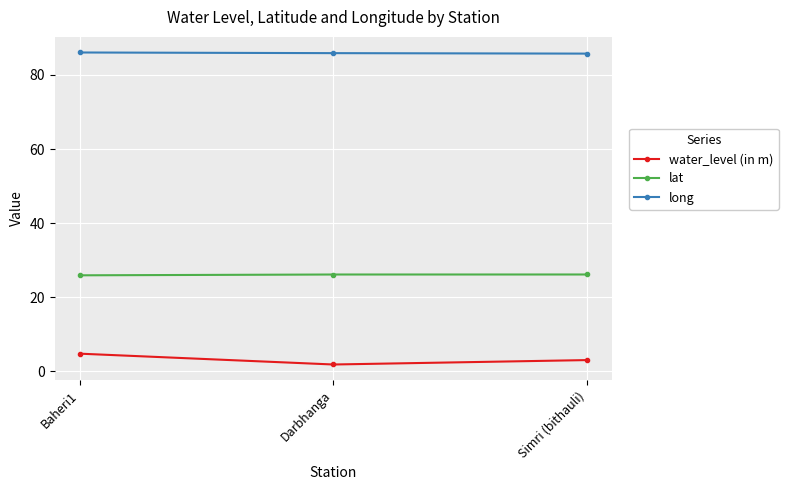

At how many categories does at least one series exceed 16?

3